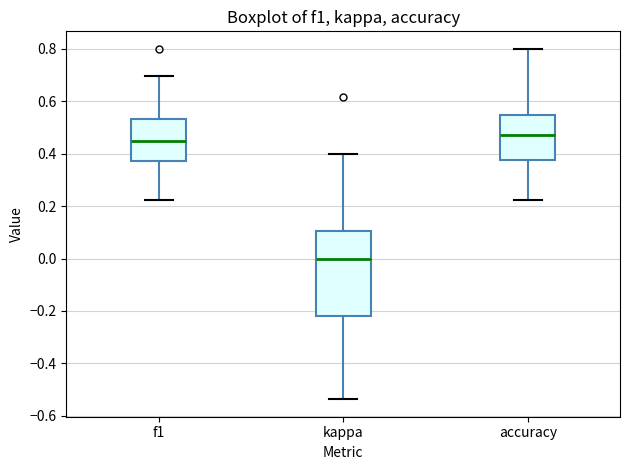

Which box is the tallest, from its lower edge to its upper edge?

kappa